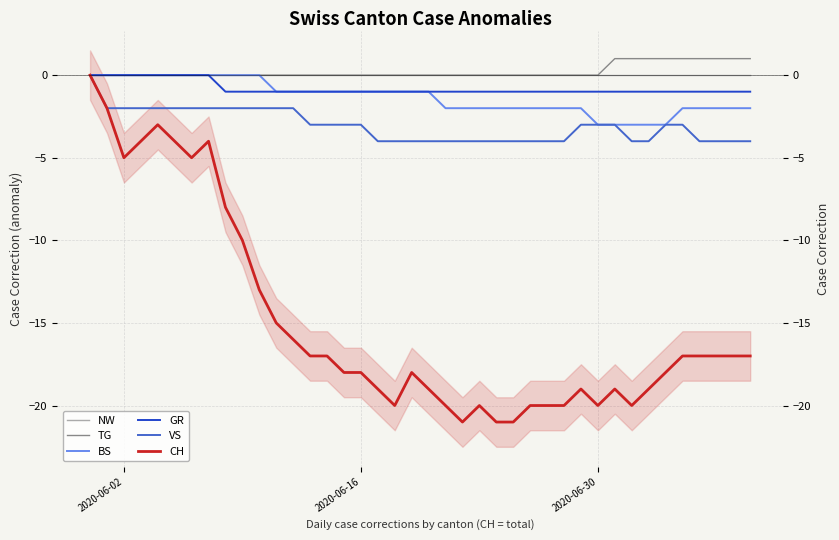

How many data points in VS are less than -3?

18